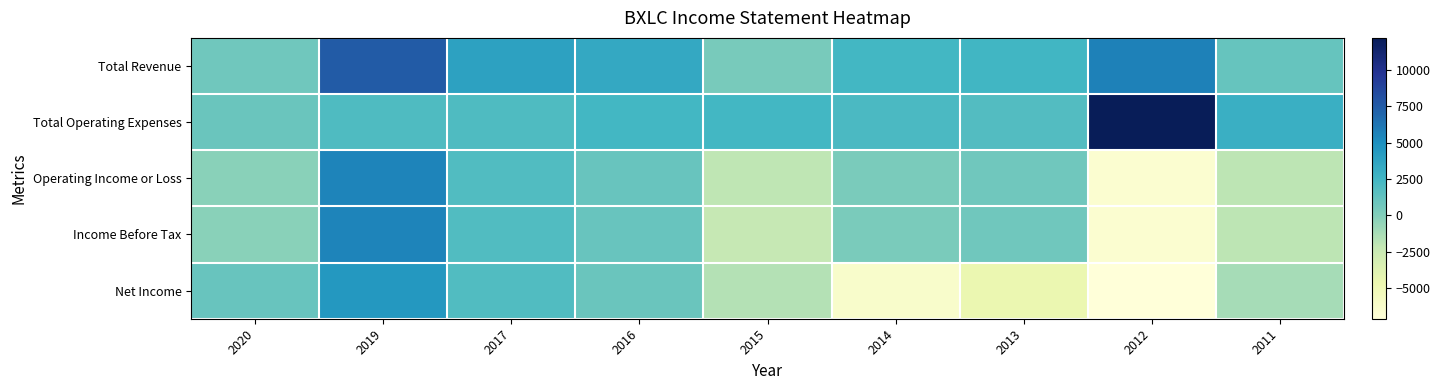

Reading left to right, transcribe all the data shown in this chart.

Total Revenue: 2020=700	2019=7500	2017=3900	2016=3400	2015=400	2014=2400	2013=2500	2012=5700	2011=1100
Total Operating Expenses: 2020=900	2019=2000	2017=2000	2016=2400	2015=2400	2014=2100	2013=1800	2012=12200	2011=3000
Operating Income or Loss: 2020=-200	2019=5500	2017=1900	2016=1000	2015=-2000	2014=300	2013=700	2012=-6500	2011=-1900
Income Before Tax: 2020=-200	2019=5500	2017=1900	2016=1000	2015=-2200	2014=300	2013=700	2012=-6500	2011=-1900
Net Income: 2020=1000	2019=4500	2017=1900	2016=900	2015=-1600	2014=-6200	2013=-4600	2012=-7100	2011=-1200